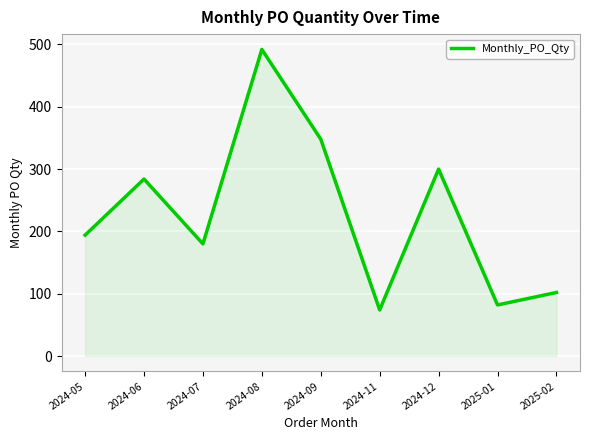

The chart shows a value of 102 at 2025-02. True or false?

True